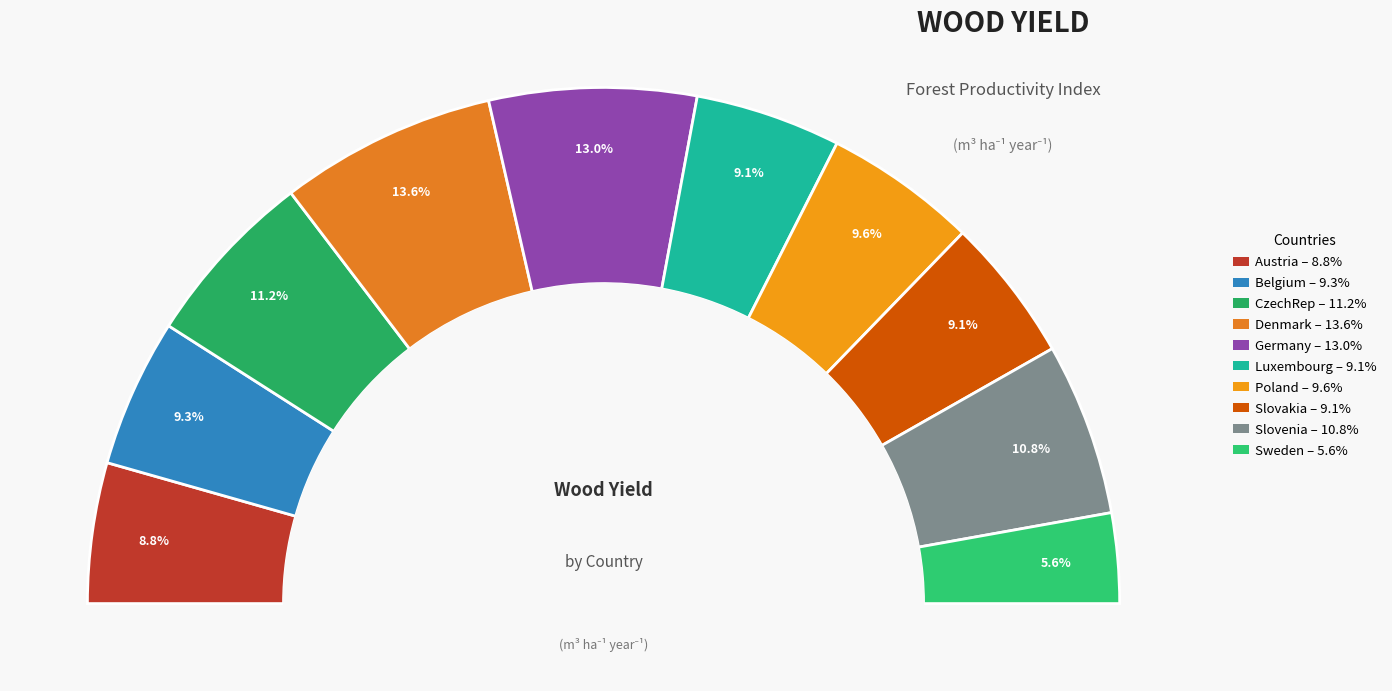

To the nearest percent, what portion does CzechRep represent?

11%